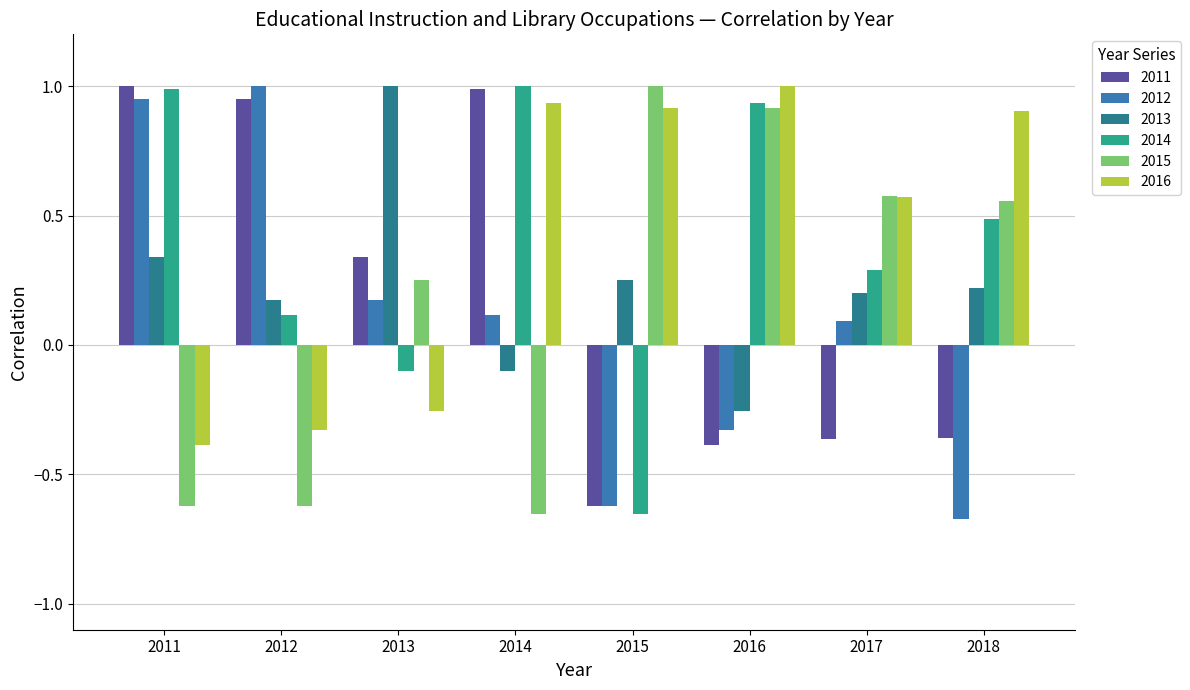

Which category has the lowest value in the 2014 series?

2015